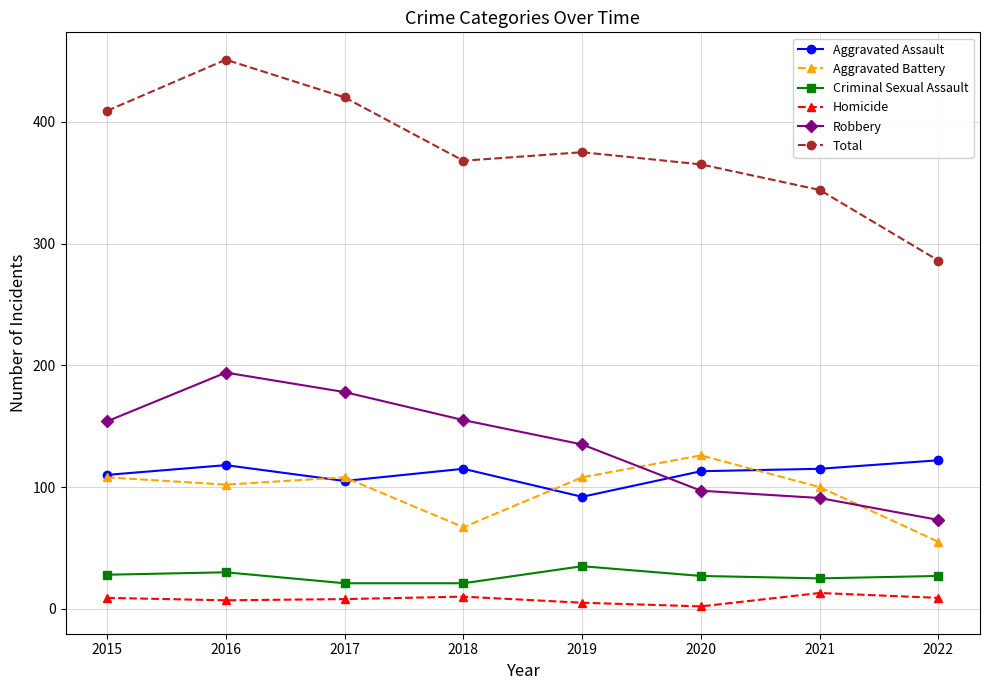

What value does the Robbery series have at 2021, to the nearest 50?

100